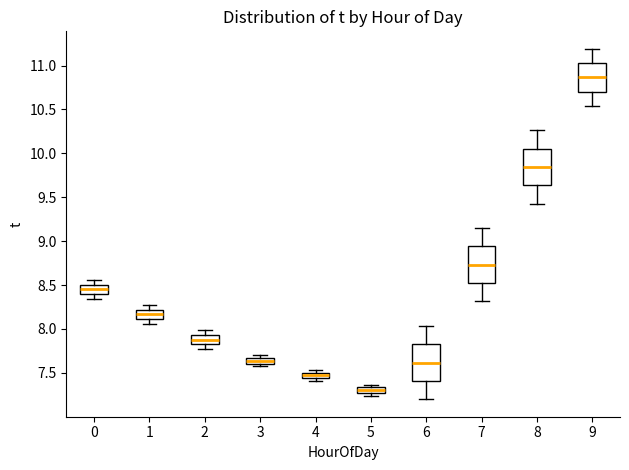

Where does the upper whisker of the box at x = 8 end on the y-axis? The values are not printed on the chart, so give them approximately, as read against the axis.

10.25